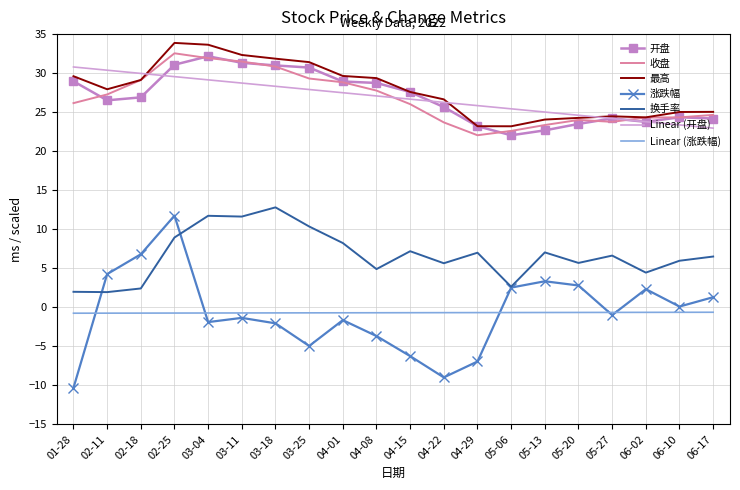

The 涨跌幅 series shows 0.1 at 06-10. True or false?

True